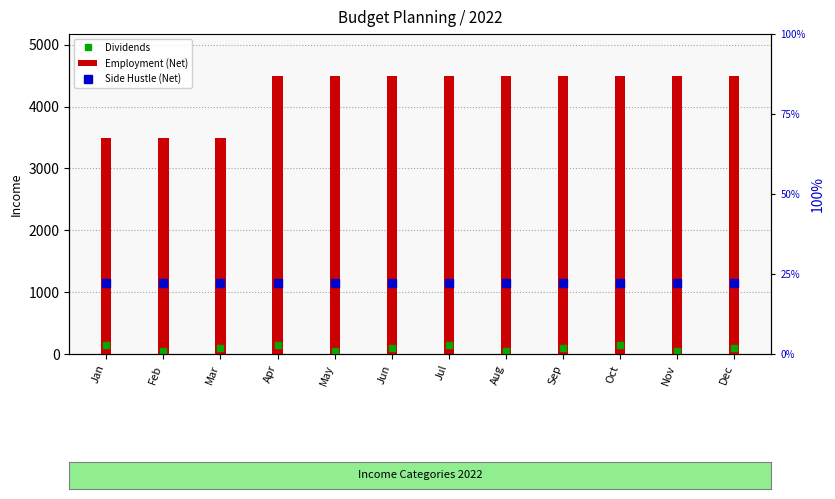

Which series has the largest total across all categories?

Employment (Net)